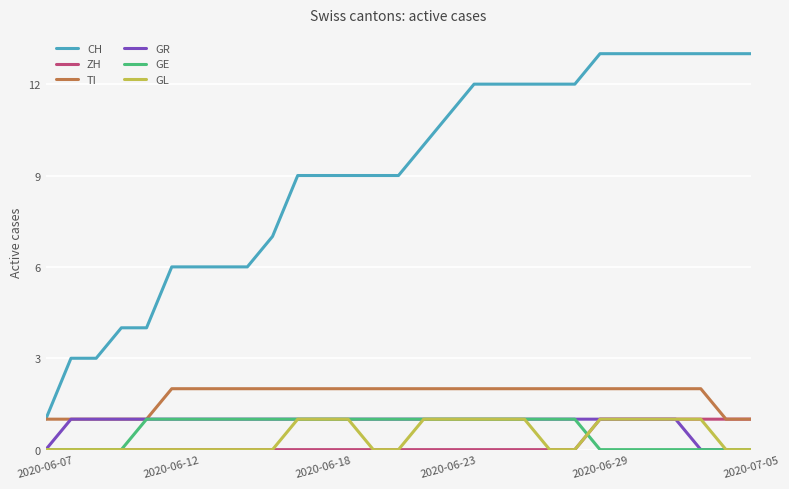

Which series has the widest spread of values?

CH